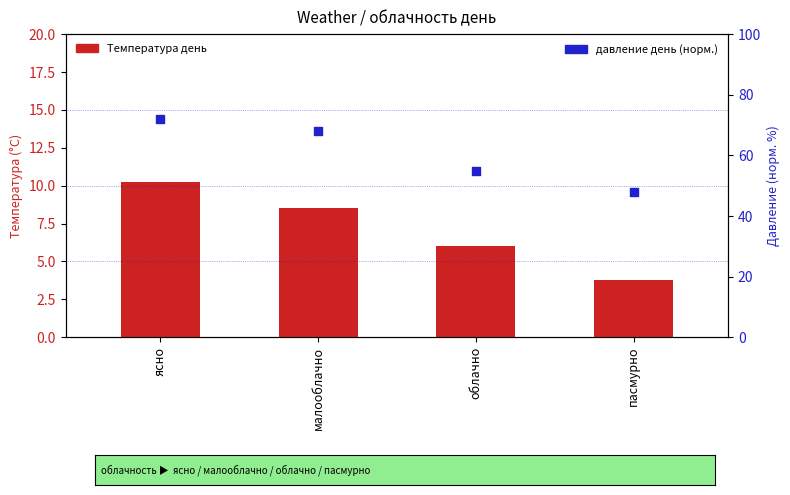

What is the total value across all series at облачно?

61.0